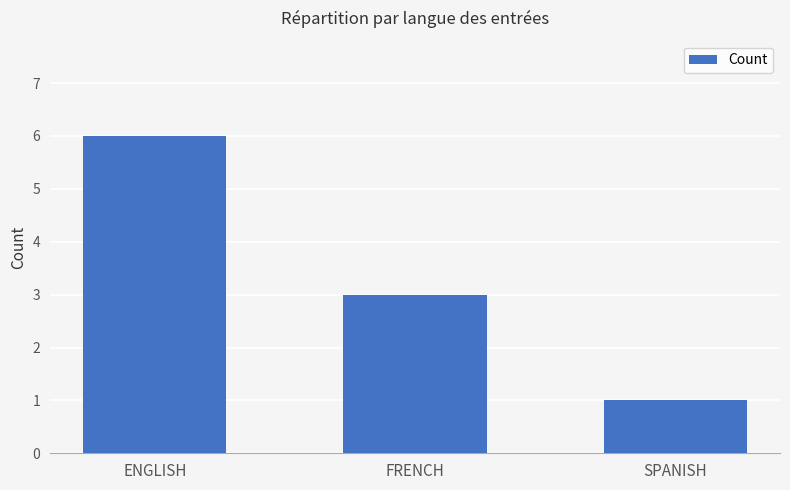

What is the minimum value shown in the chart?

1